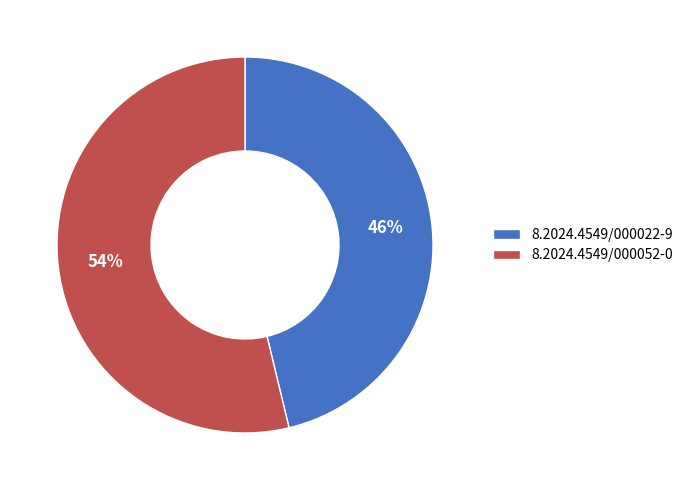

To the nearest percent, what is the average slice percentage?

50%